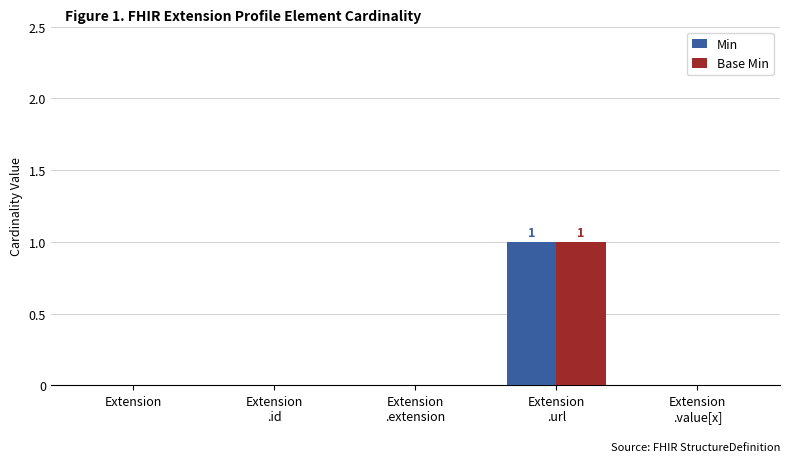

True or false: Min has a value of 0 at Extension.

True